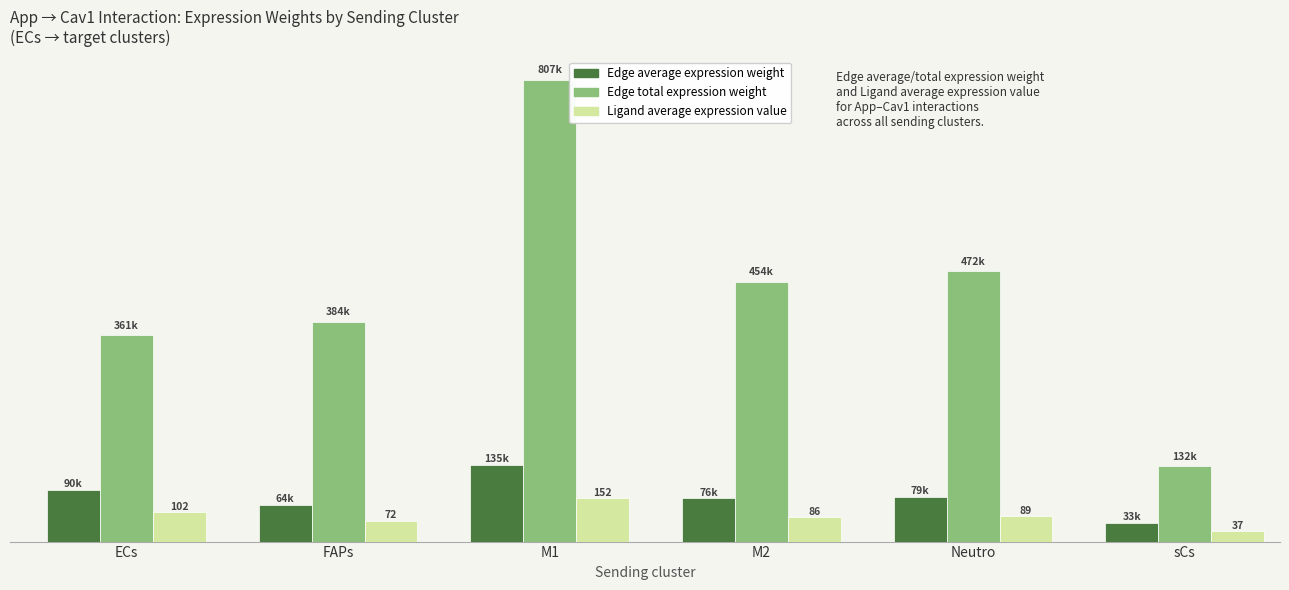

What is the minimum value shown in the chart?

18593.6